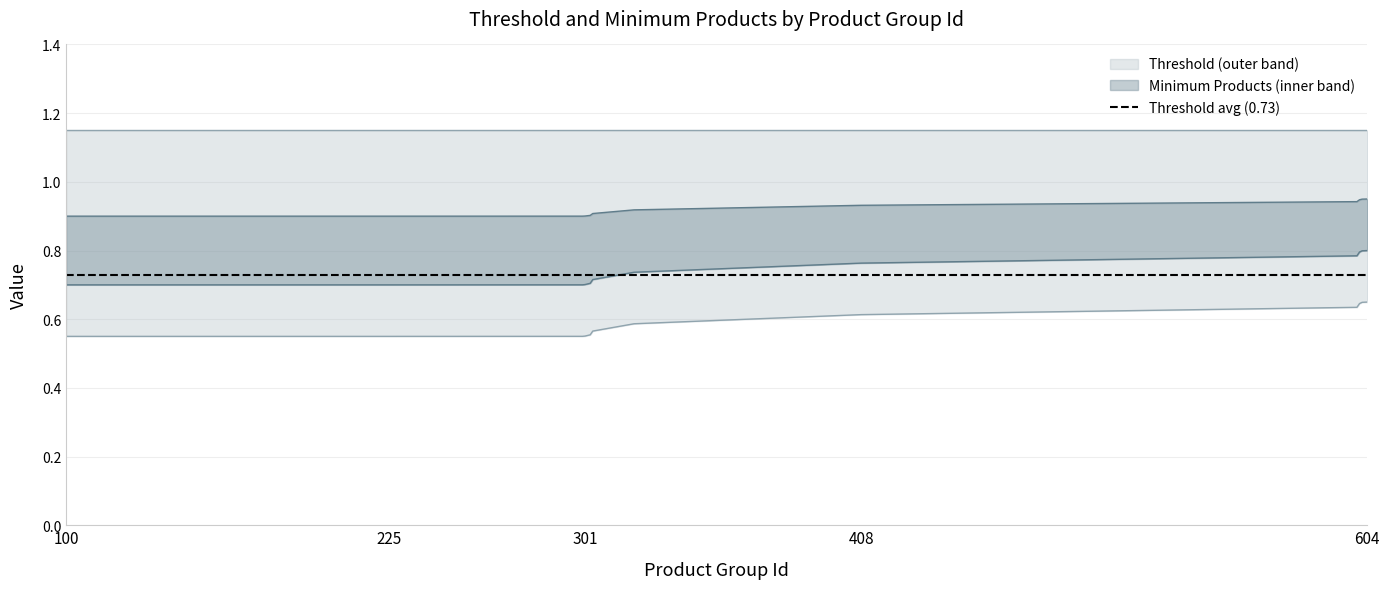

What is the difference between the maximum and second lowest values in the Threshold series?

0.1